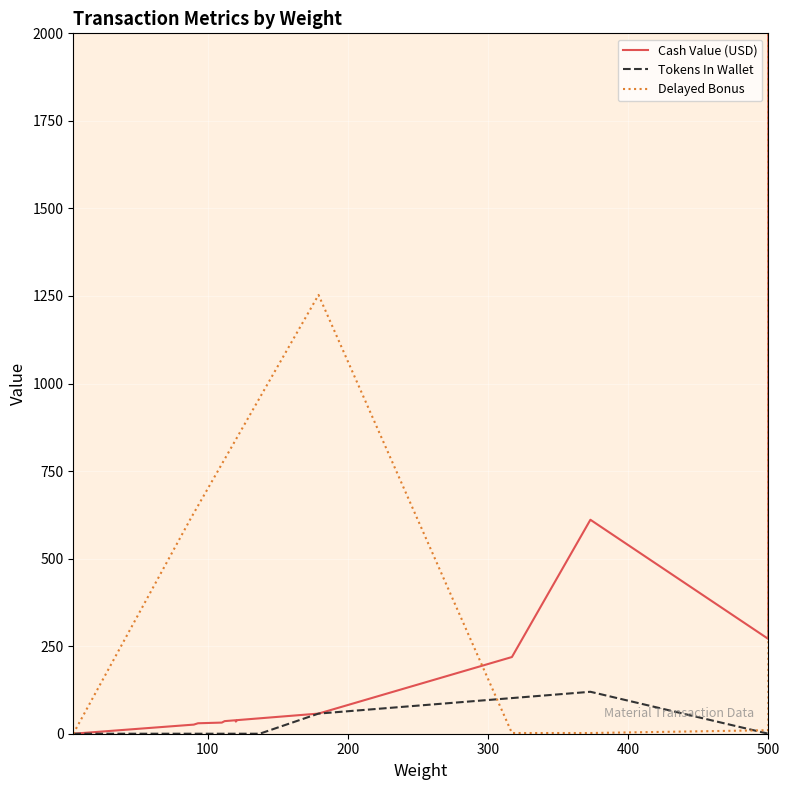

After their last crossing, which series has the higher values: Delayed Bonus or Tokens In Wallet?

Delayed Bonus